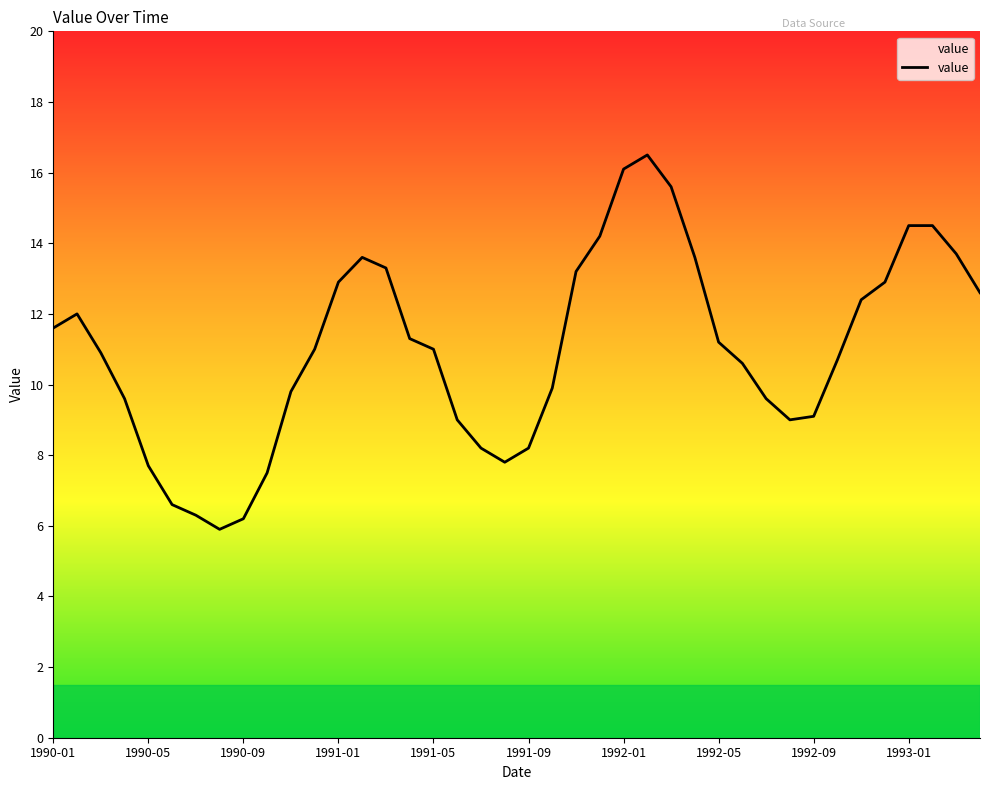

True or false: the data has more than 1 interior local peaks.

True